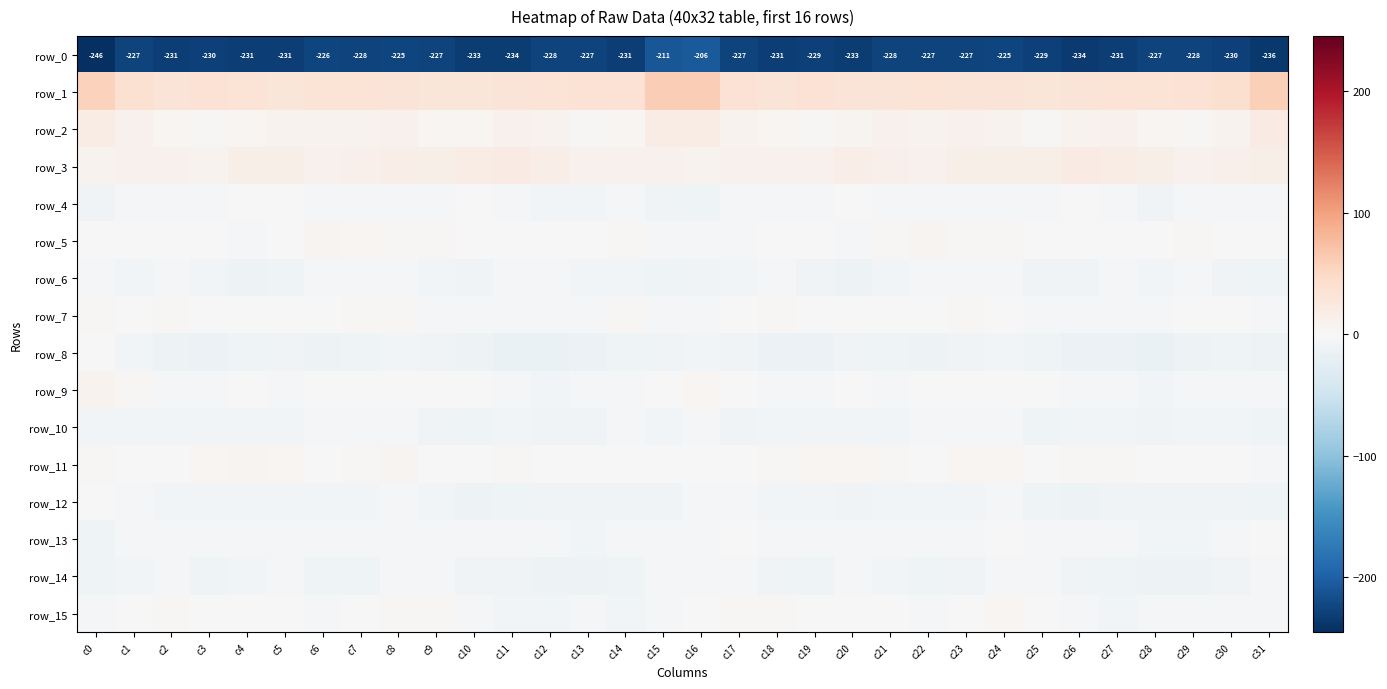

What is the difference between the highest and lowest values at c23?

259.4